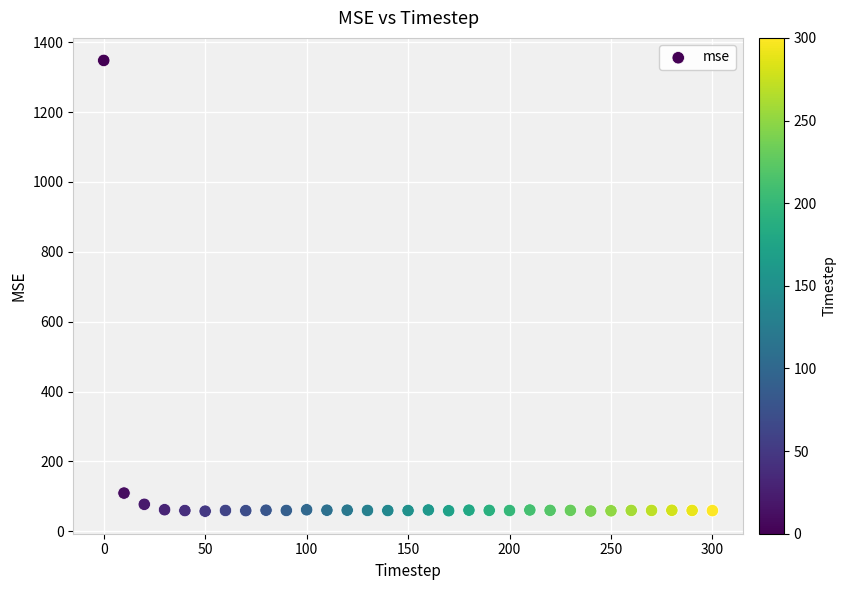

What is the range of X values (max minus min)?

300.0